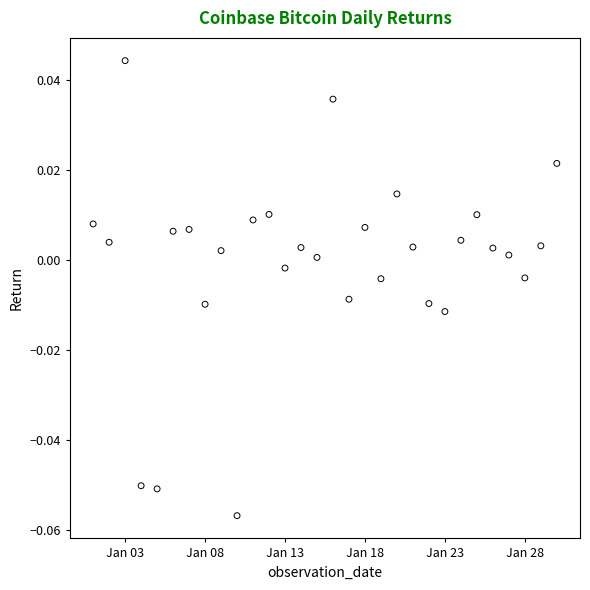

What is the range of X values (max minus min)?

29.0